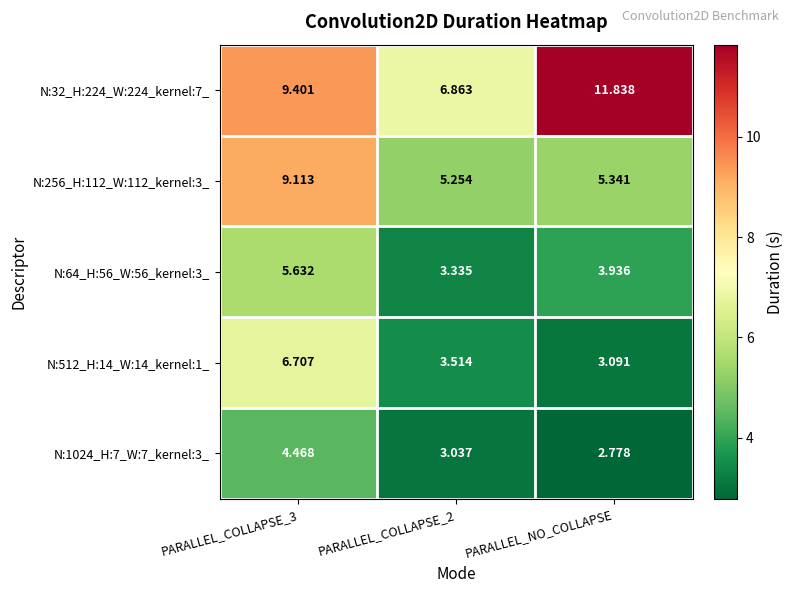

What is the difference between the highest and lowest values at PARALLEL_COLLAPSE_3?

4.9